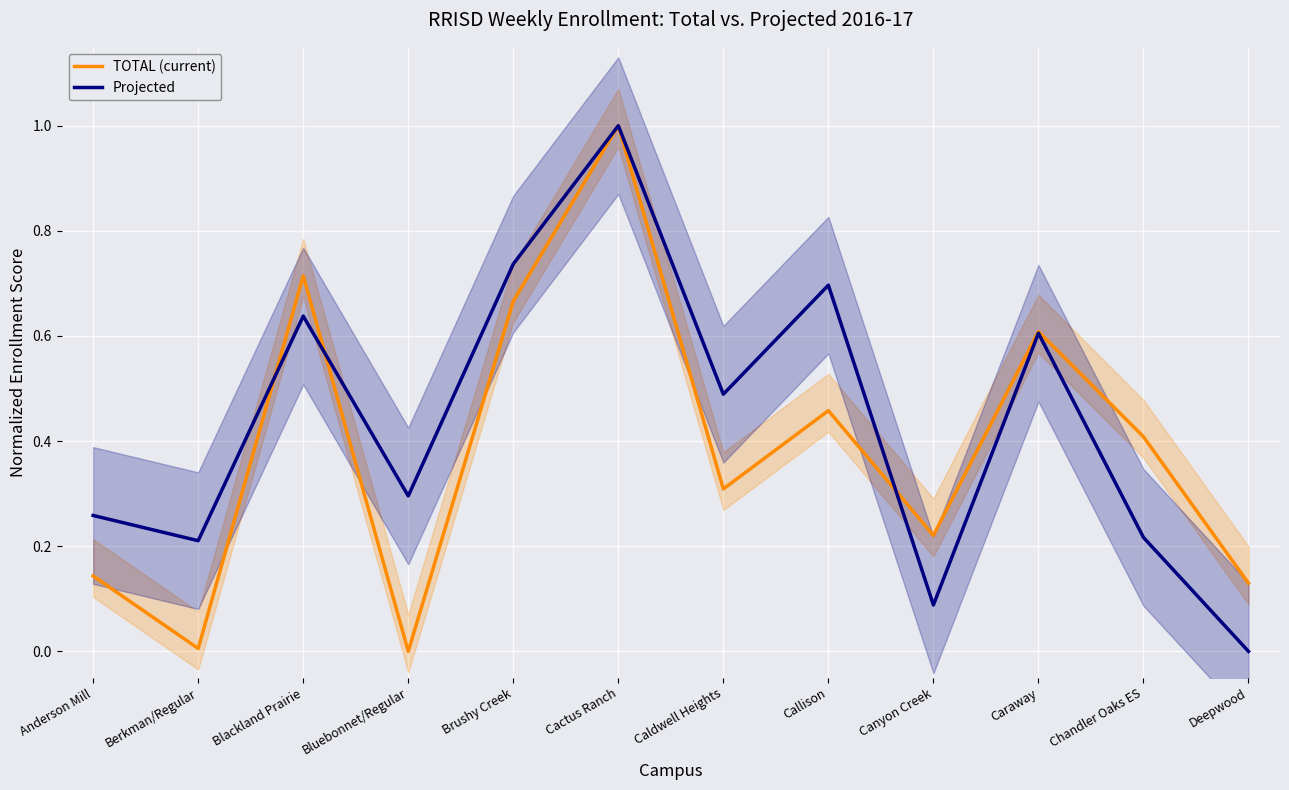

Rank the series at Bluebonnet/Regular from lowest to highest value.

TOTAL (current), Projected